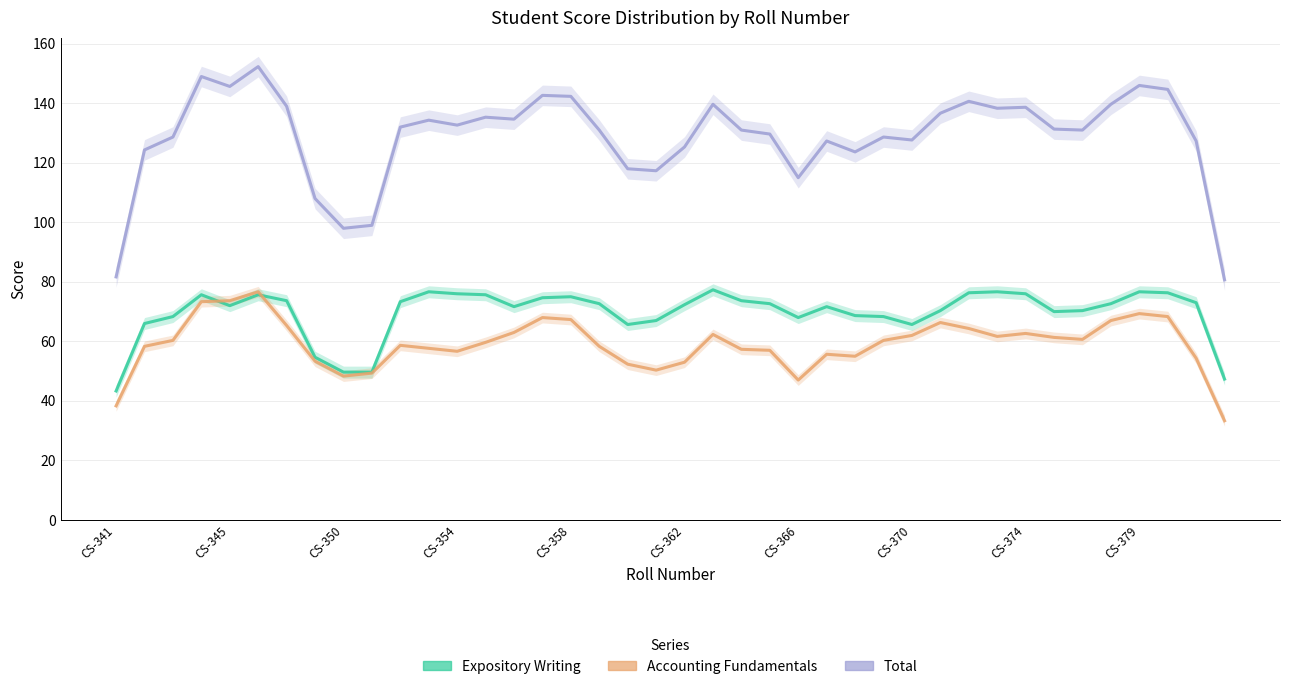

What position from the left is 22?

23